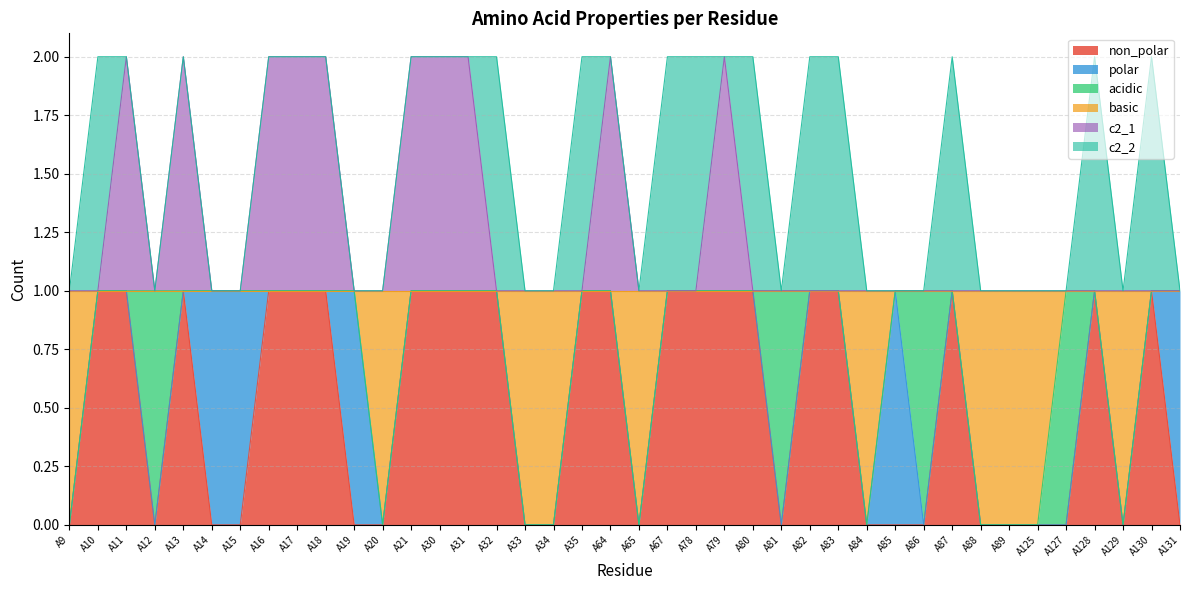

True or false: non_polar has a value of 0 at A127.

True